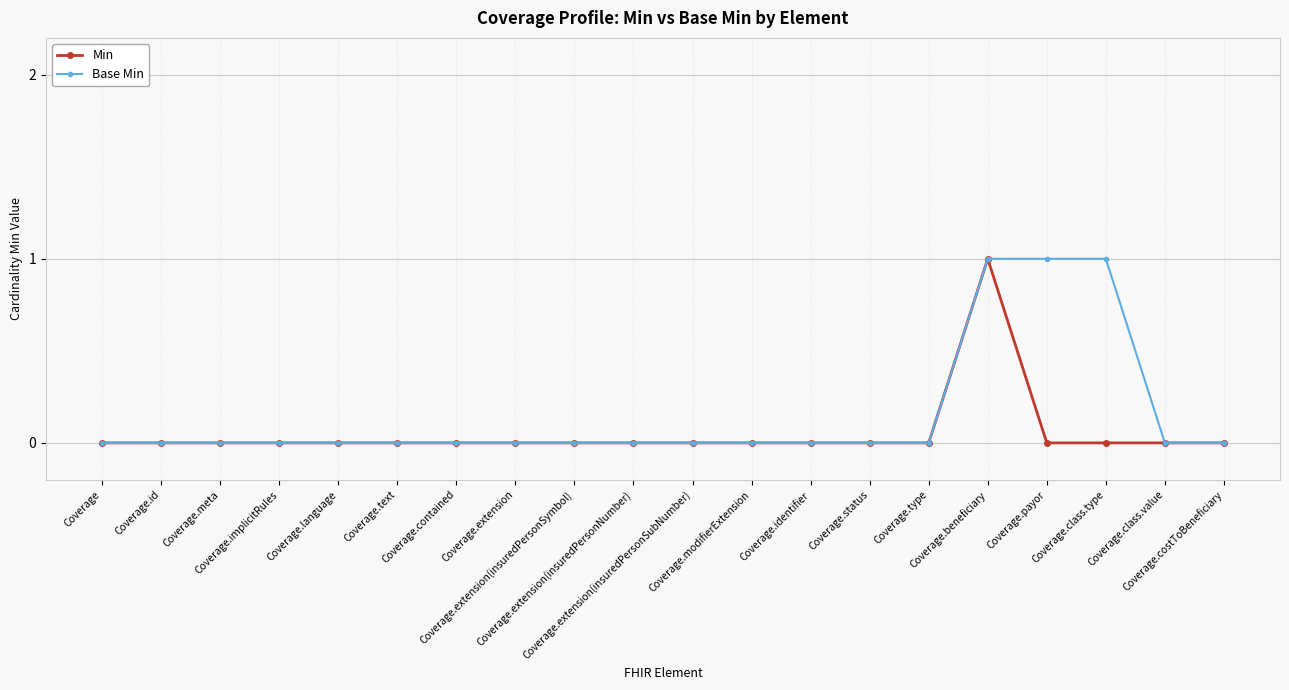

List the series in order of their overall mean, highest first.

Base Min, Min